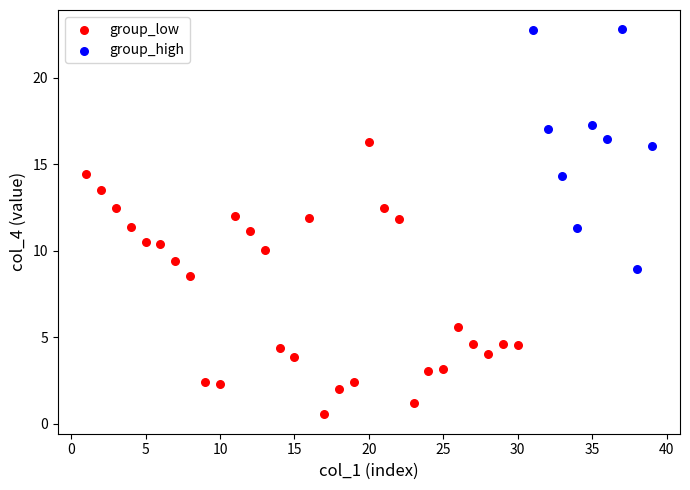

Which series reaches the maximum Y coordinate?

group_high